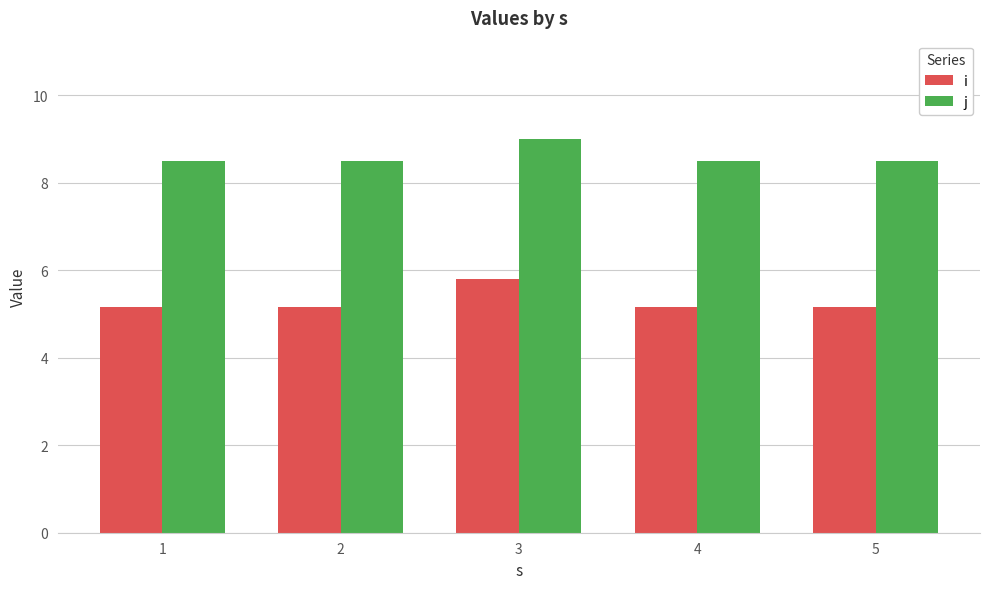

Reading right to left, what are all the values shown in this chart?

i: 5.2	5.2	5.8	5.2	5.2
j: 8.5	8.5	9.0	8.5	8.5